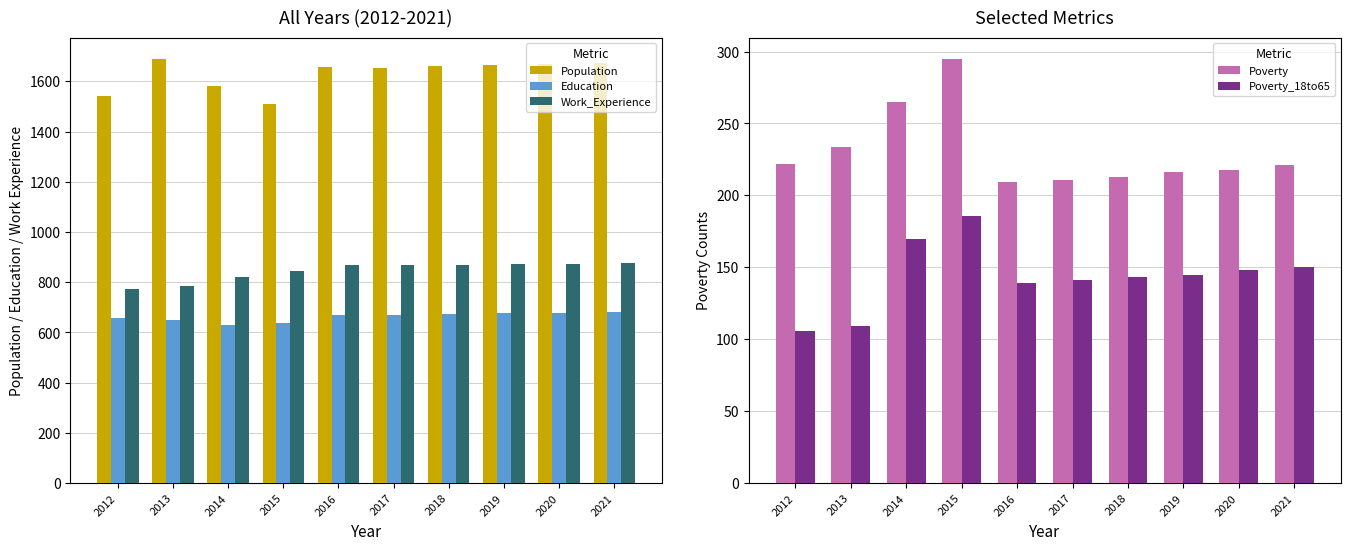

The Poverty_18to65 series shows 217 at 2018. True or false?

False